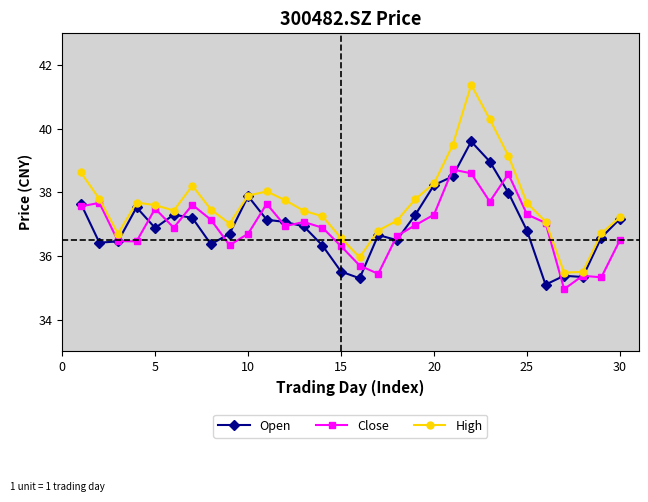

List the series in order of their peak value, lowest first.

Close, Open, High